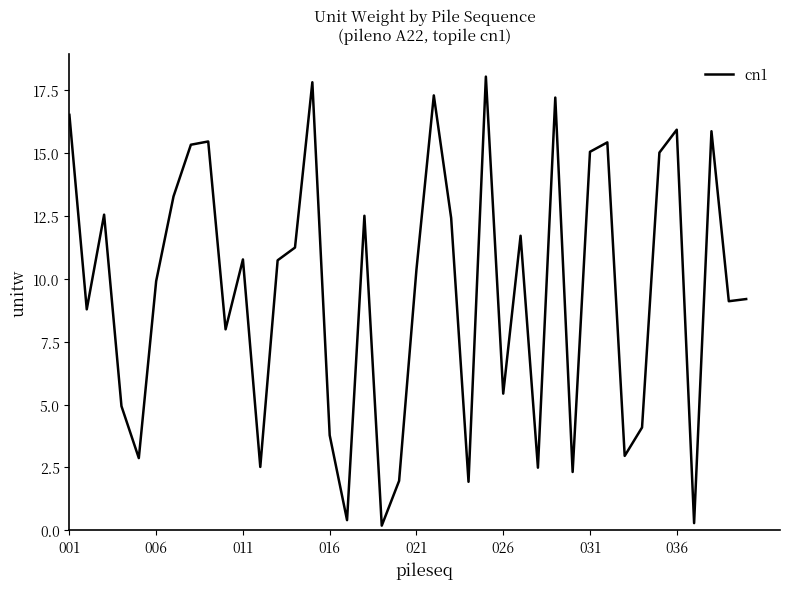

What is the greatest value displayed?

18.0